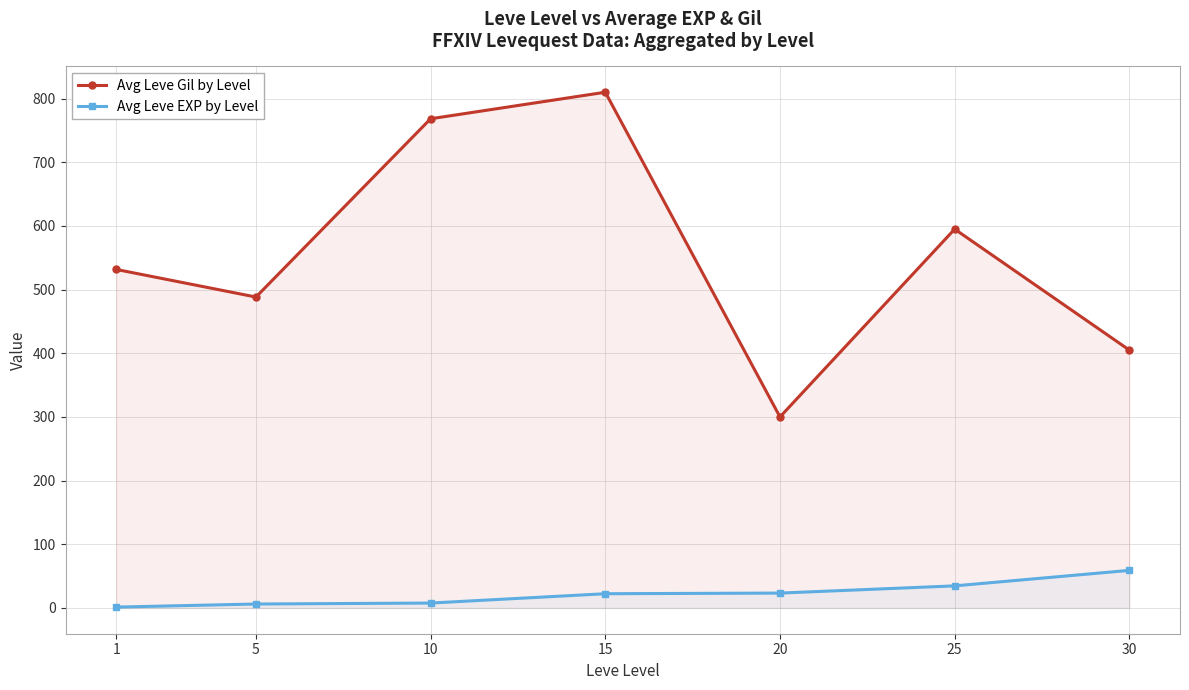

At which category is the sum across all series the highest?

15